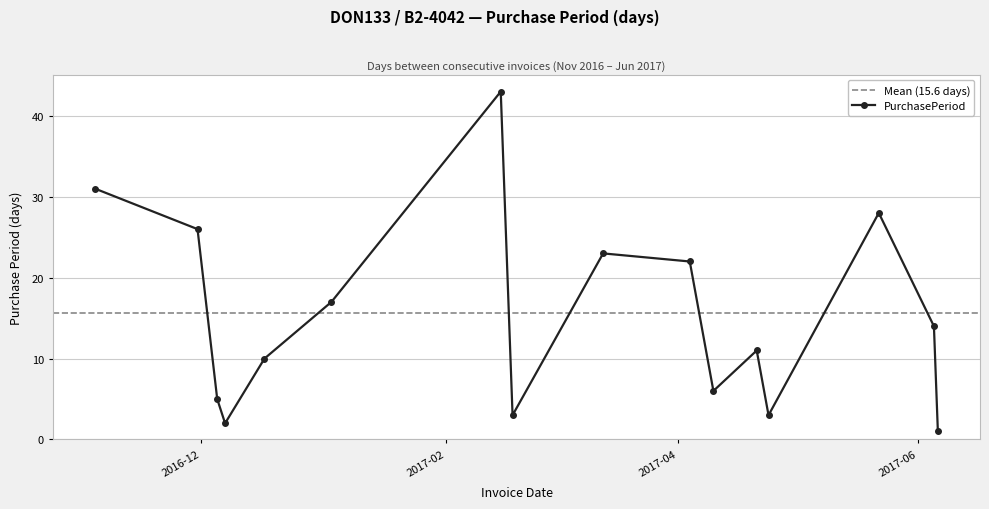

Reading left to right, what are all the values shown in this chart?

31	26	5	2	10	17	43	3	23	22	6	11	3	28	14	1